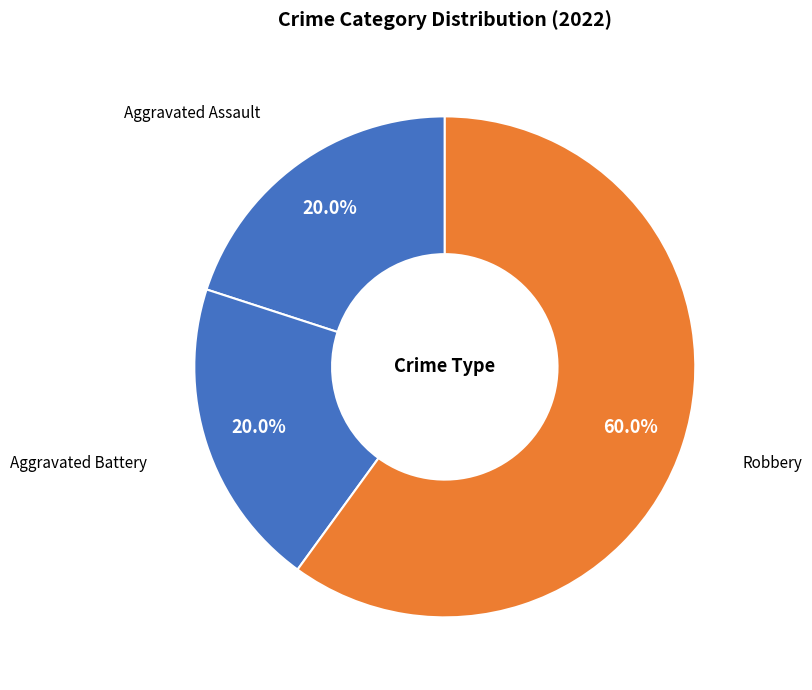

To the nearest percent, what is the difference between the Robbery and Aggravated Battery slice percentages?

40%